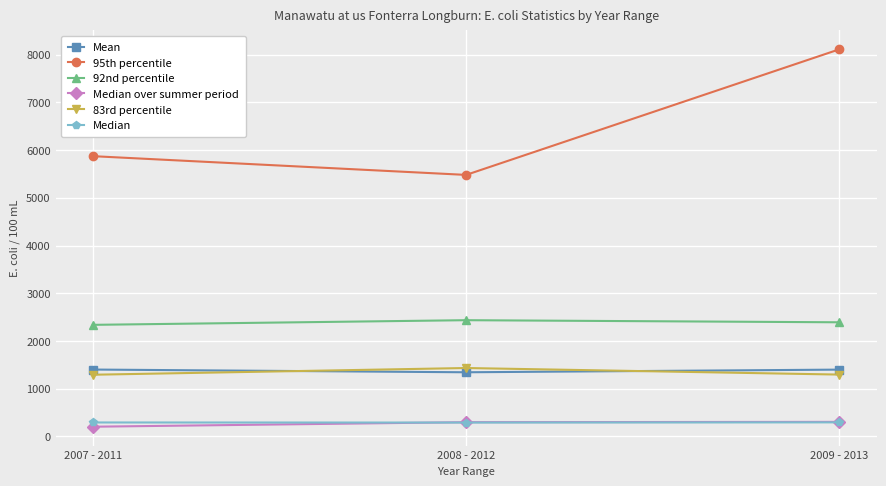

What is the highest value of the Mean series?

1399.4